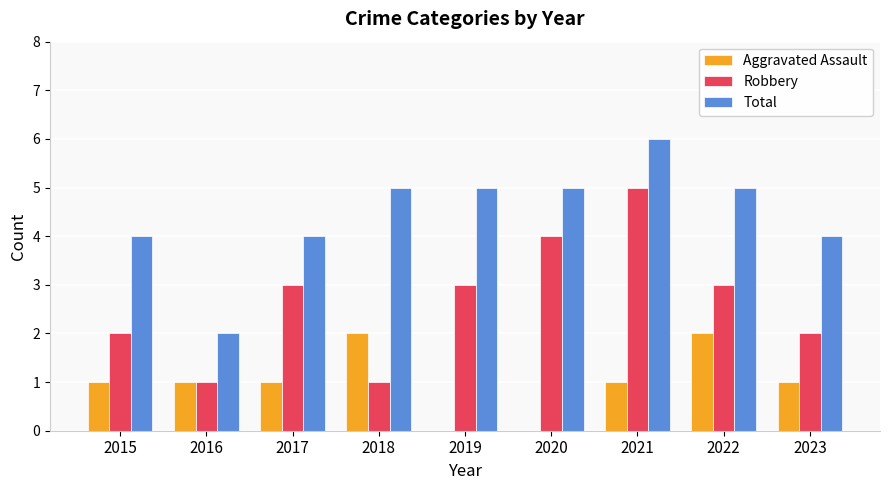

Between 2015 and 2020, which series saw the biggest shift?

Robbery